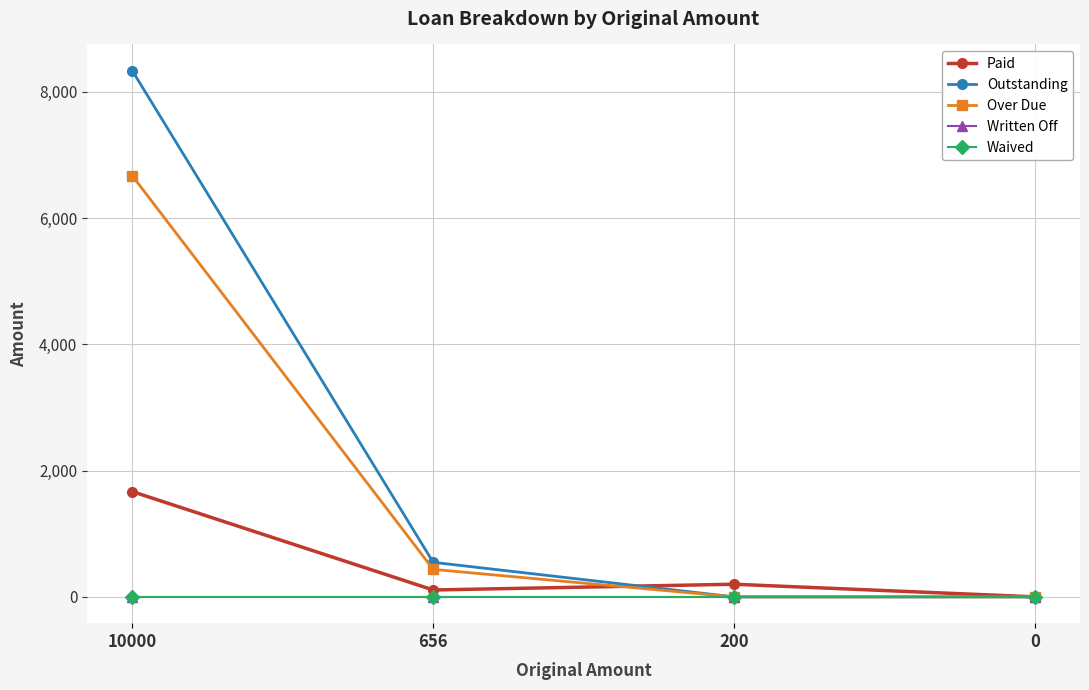

Does the chart have visible grid lines?

Yes